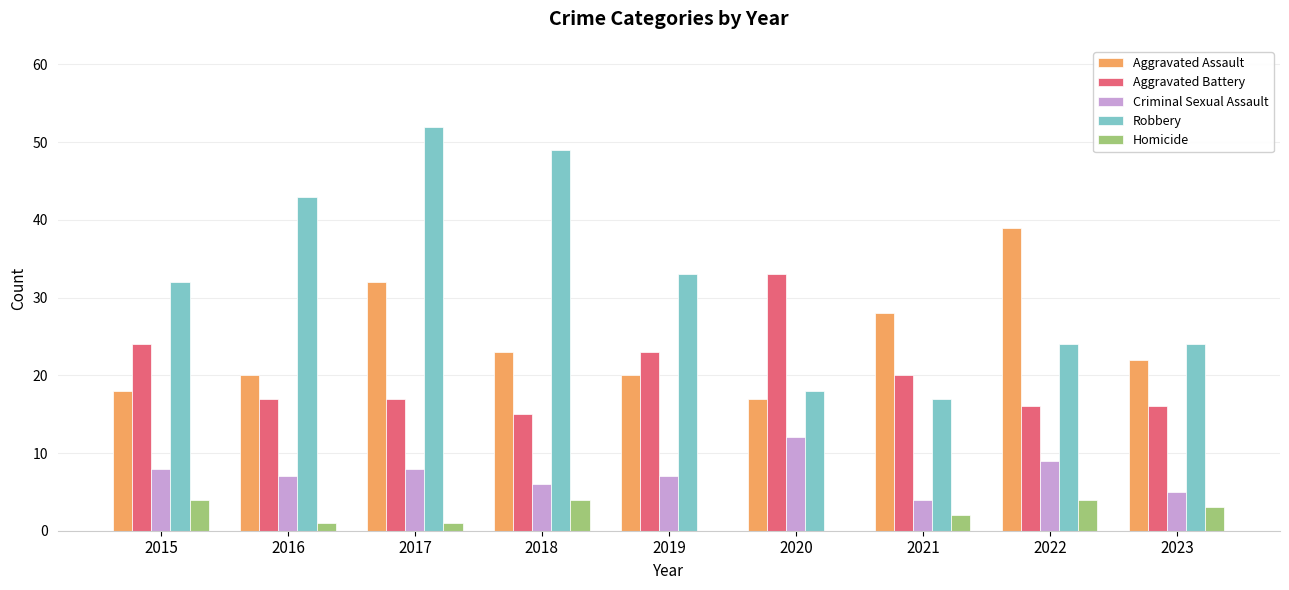

What is the difference between the Criminal Sexual Assault values at 2018 and 2016?

1